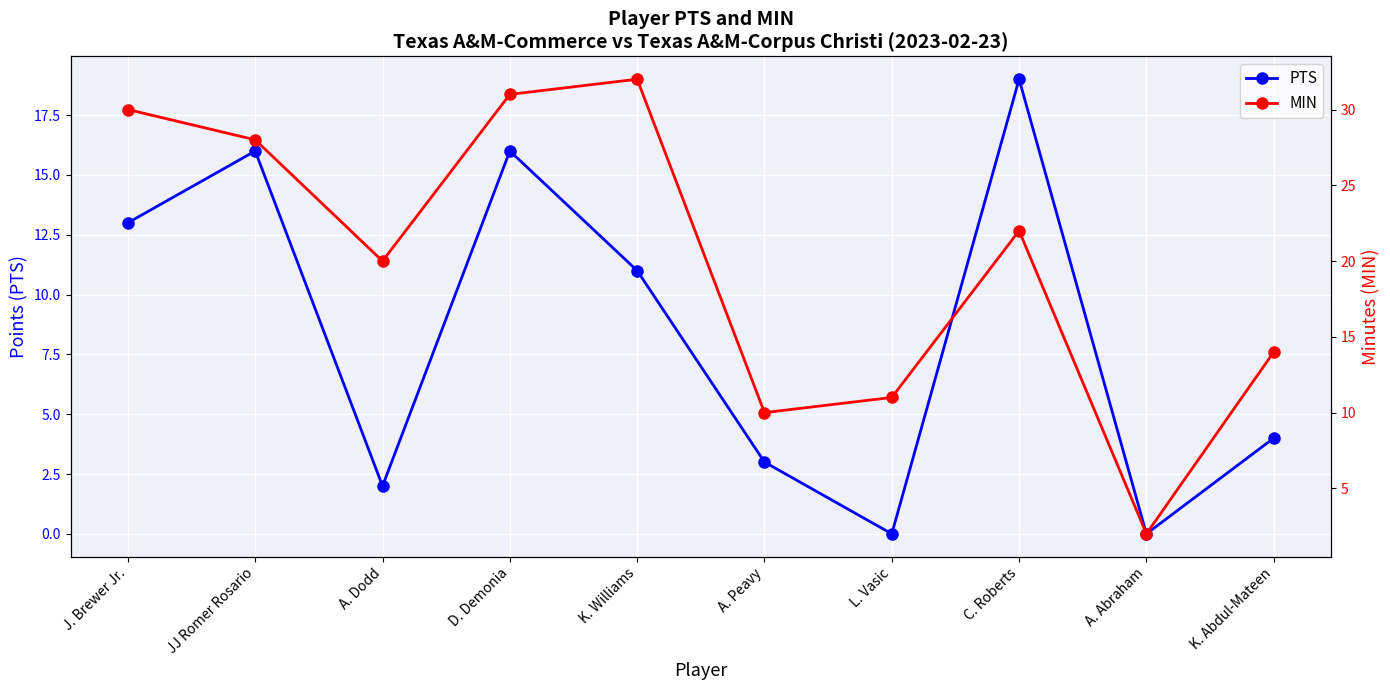

What are all the series names shown in the legend?

PTS, MIN